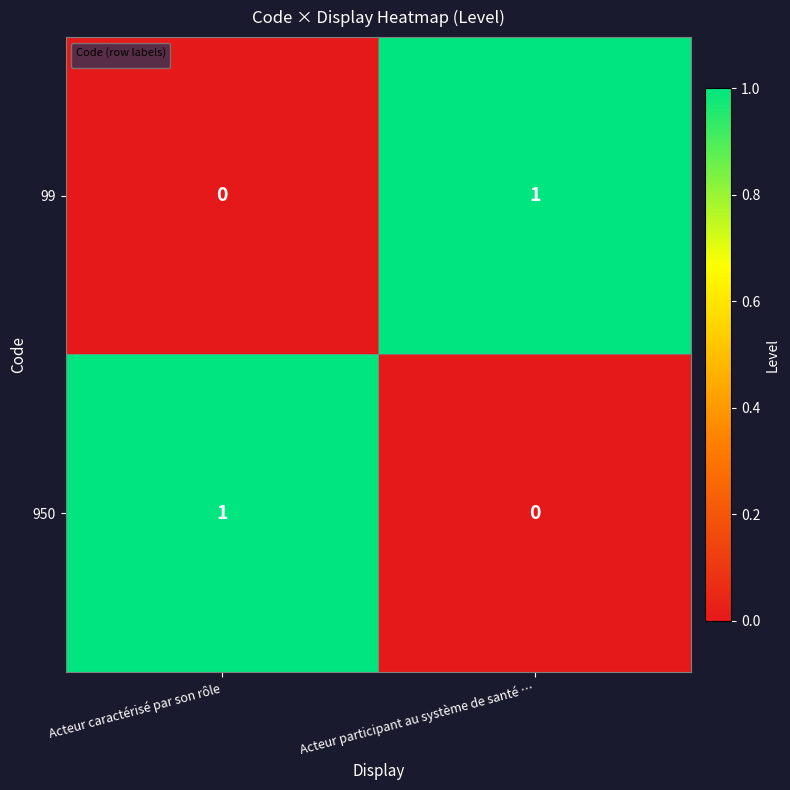

Is it true that the value at Acteur participant au système de santé … is 2?

False